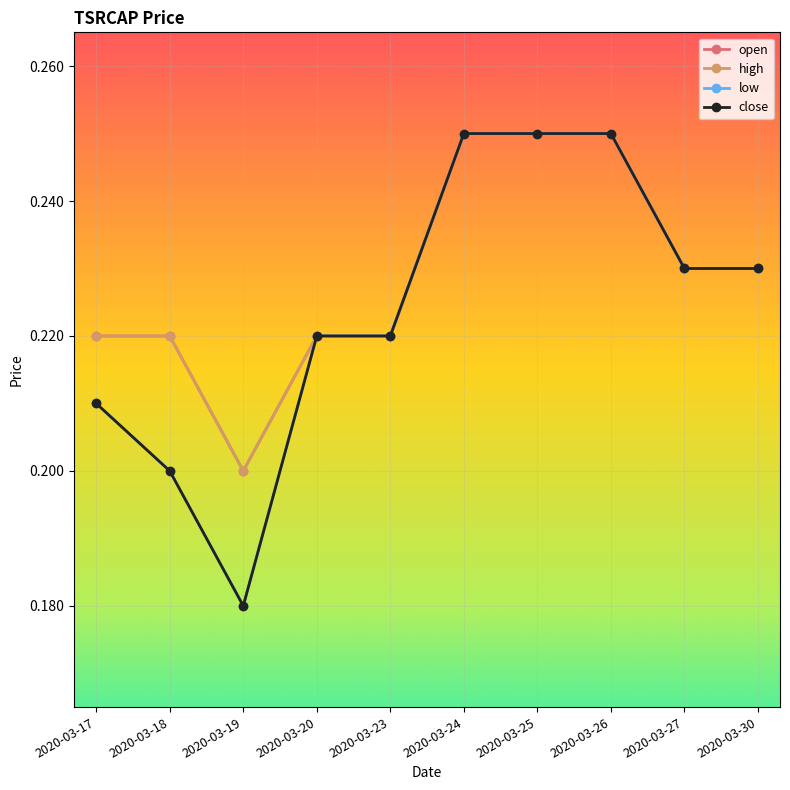

Does the chart have visible grid lines?

Yes